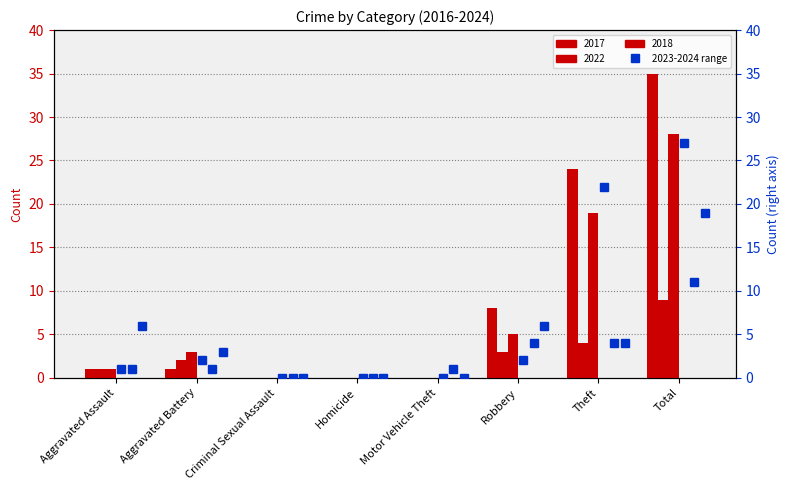

What is the greatest value displayed?

35